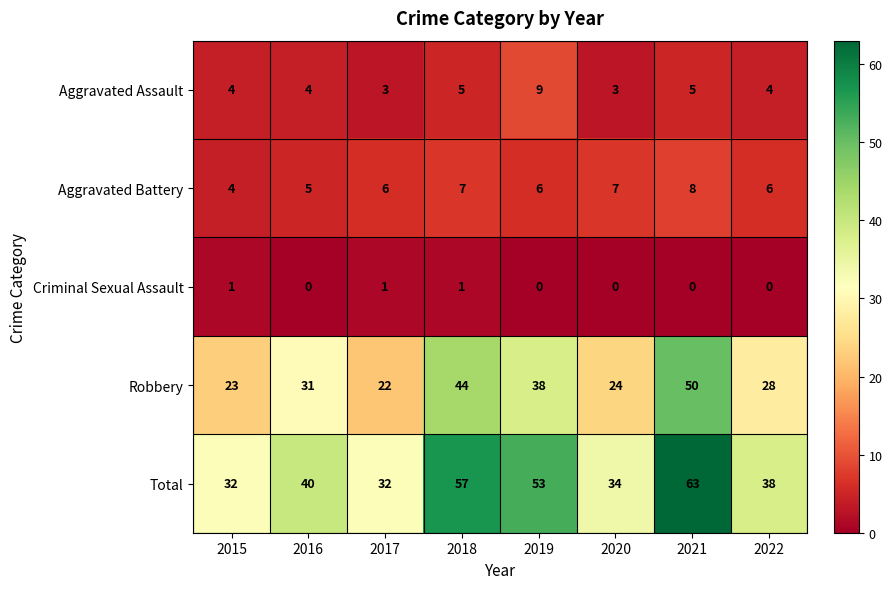

At which category is the sum across all series the highest?

2021